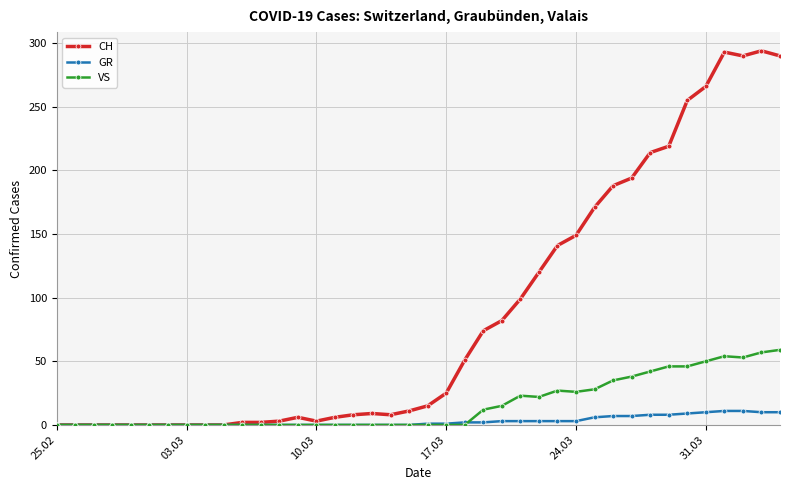

Count the number of data series in this chart.

3